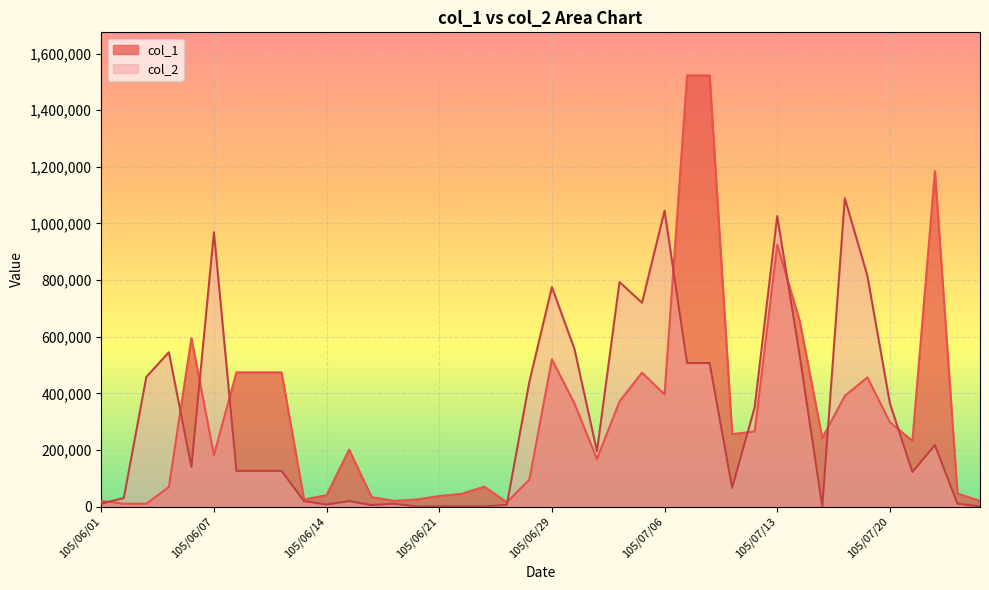

Which series has the widest spread of values?

col_1